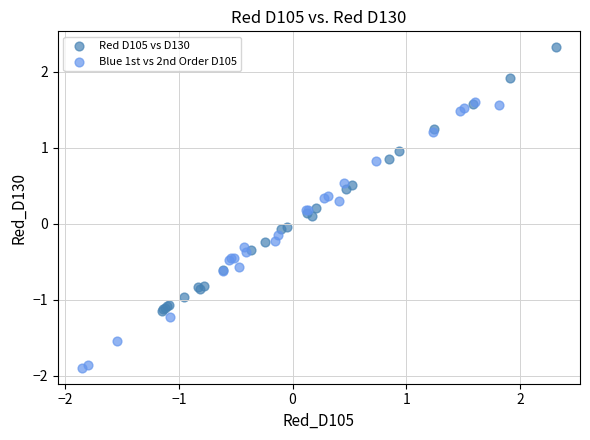

Which series reaches the minimum Y coordinate?

Blue 1st vs 2nd Order D105